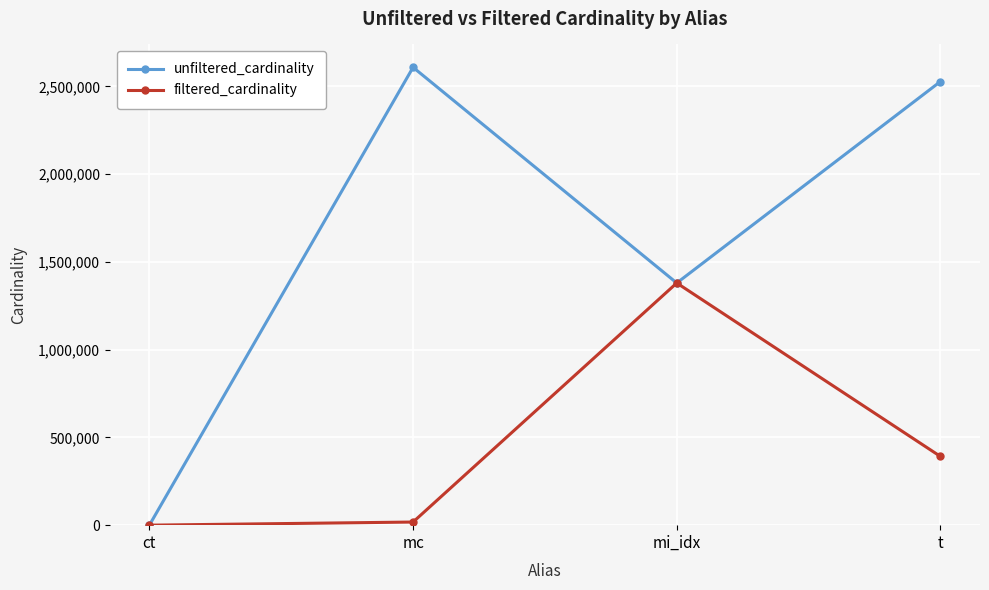

List the series in order of their peak value, lowest first.

filtered_cardinality, unfiltered_cardinality